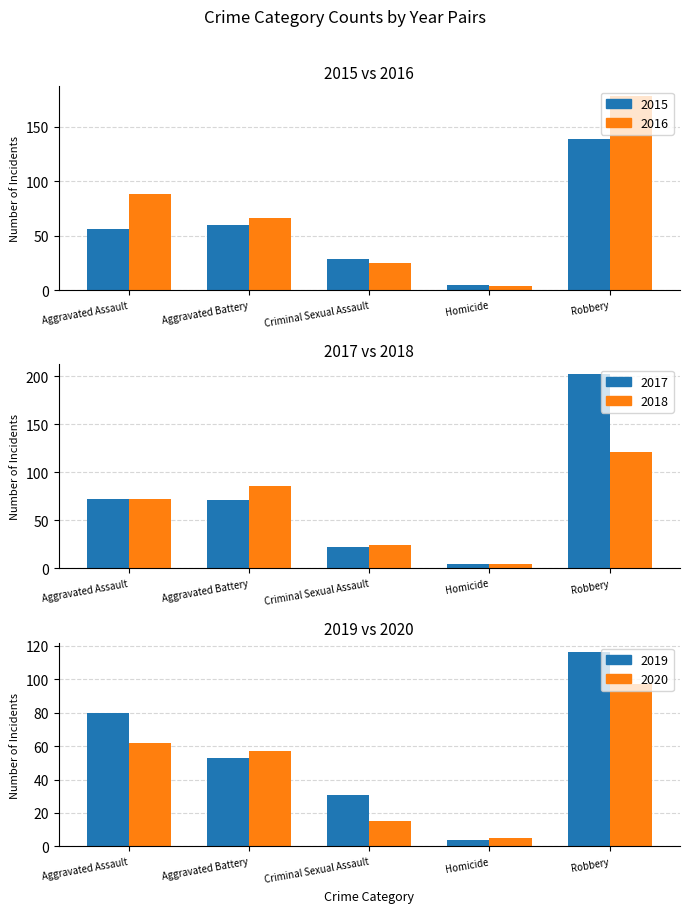

What is the sum of all 2015 values?

289